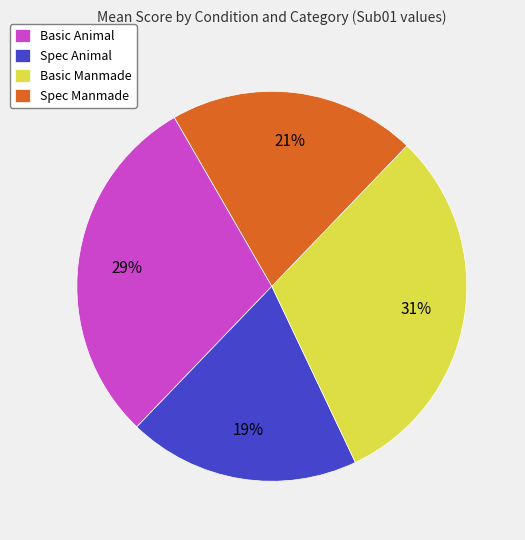

True or false: Basic Animal accounts for 29% of the total.

True